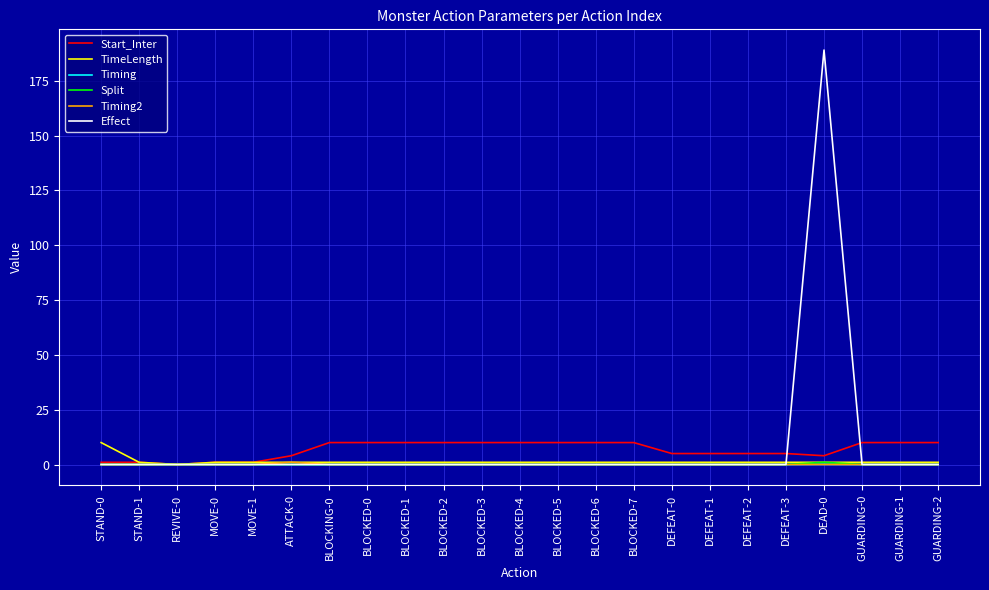

The value of Effect at MOVE-1 is 129.7. True or false?

False